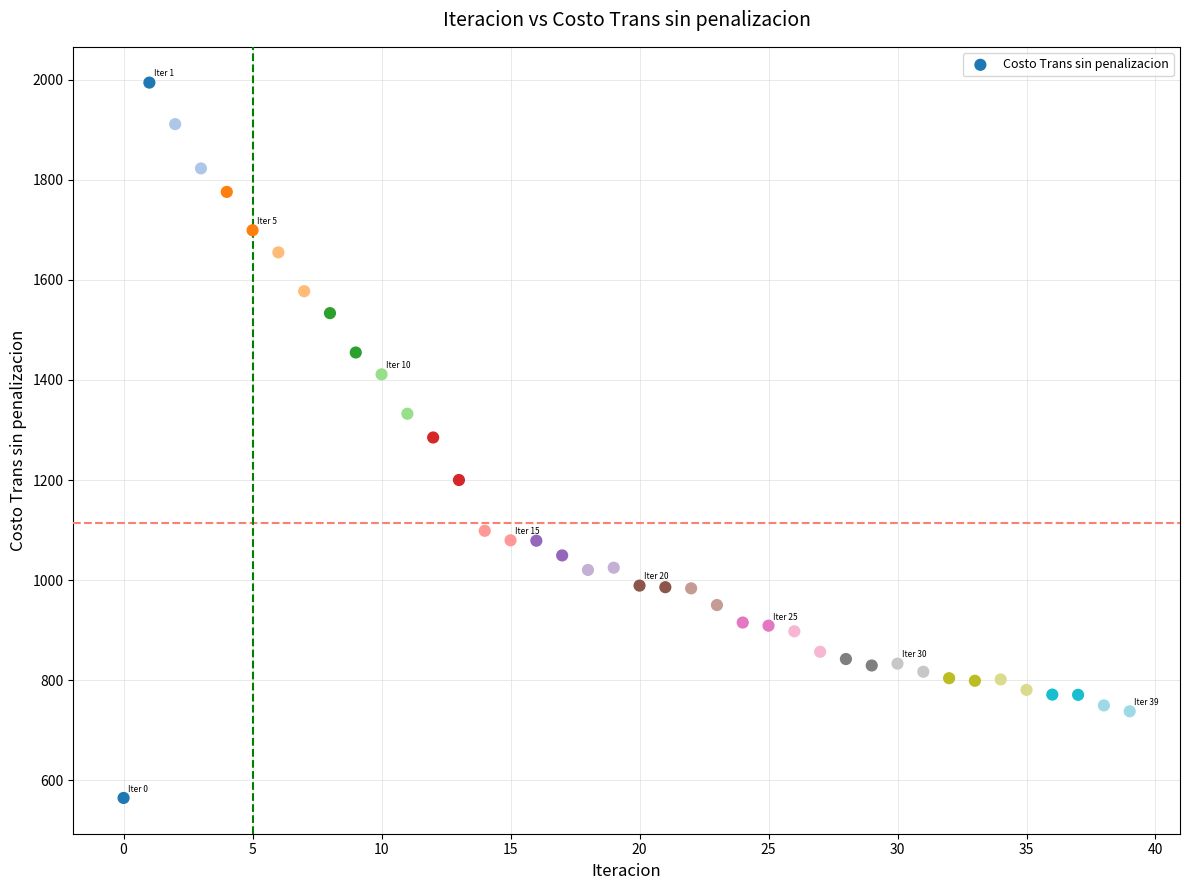

What is the range of Y values (max minus min)?

1429.8